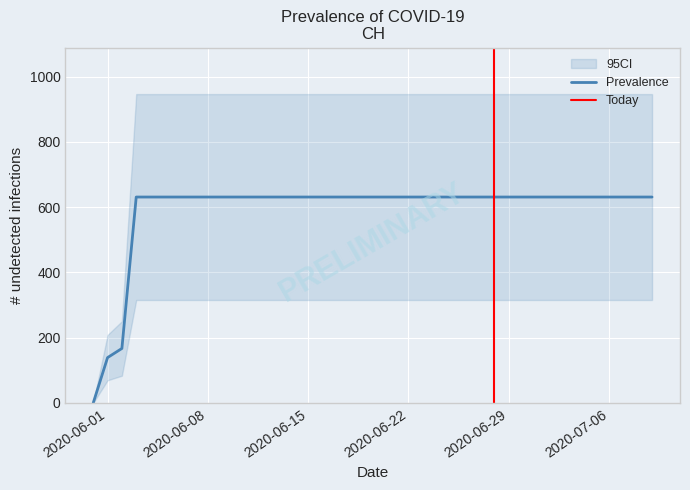

Which label corresponds to the smallest value in the chart?

2020-05-31